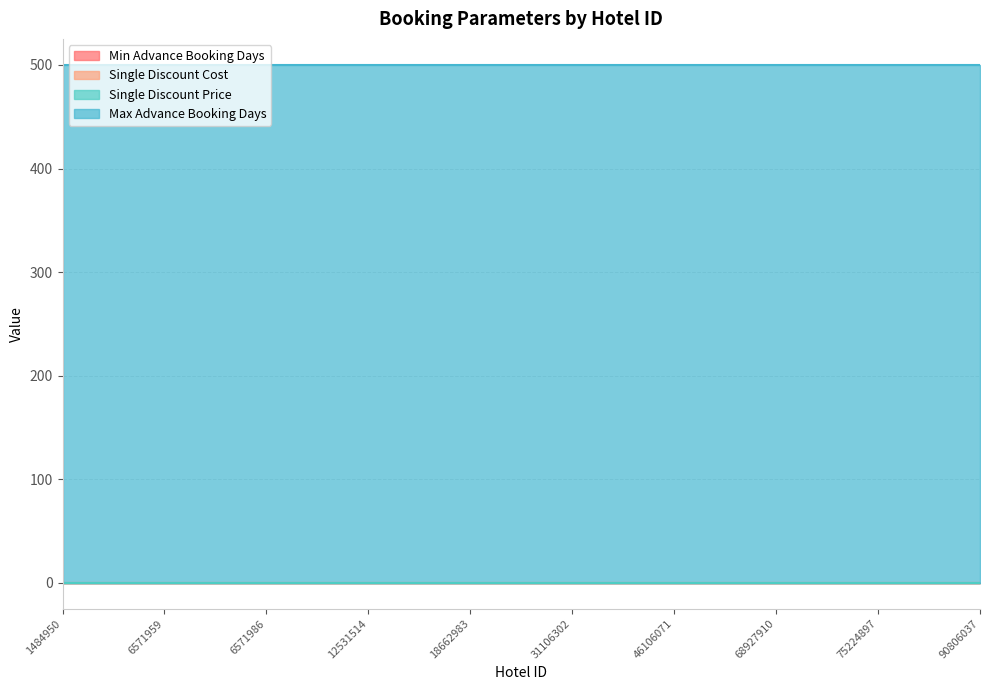

Between 25787990 and 1484950, which is larger?

25787990